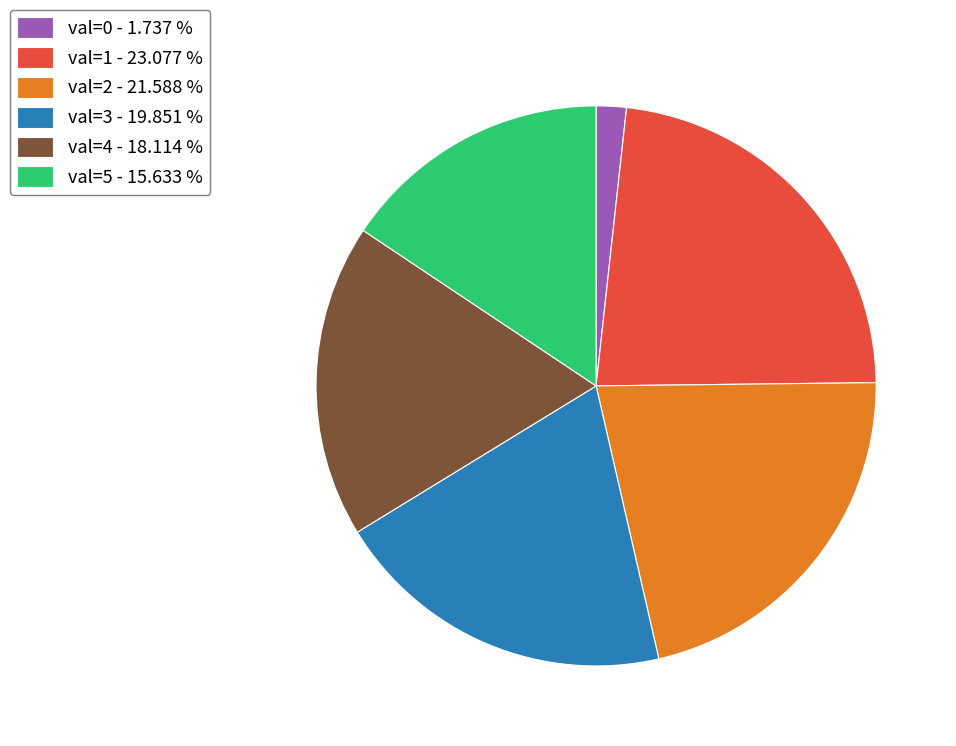

Rank the categories by value from highest to lowest.

val=1 - 23.077 %, val=2 - 21.588 %, val=3 - 19.851 %, val=4 - 18.114 %, val=5 - 15.633 %, val=0 - 1.737 %